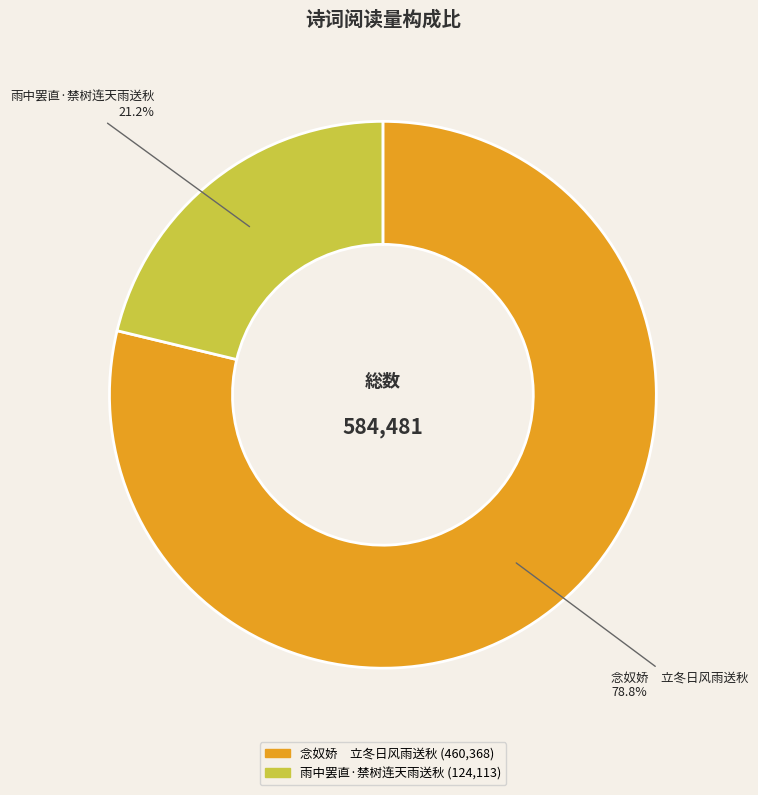

To the nearest percent, what portion does 雨中罢直·禁树连天雨送秋 represent?

21%